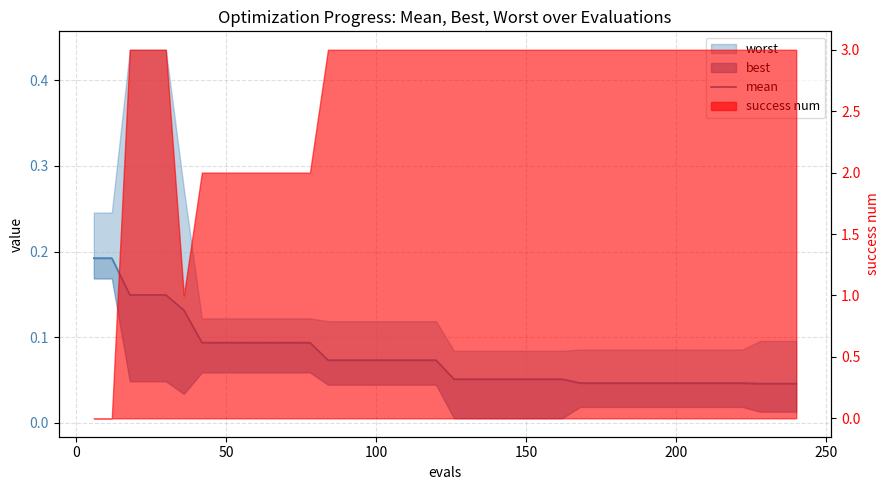

Count the values in the range 0 to 1.

40